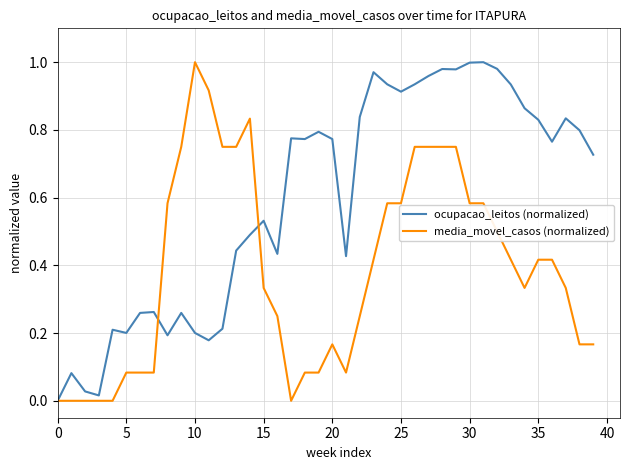

Rank the series by their average value, from highest to lowest.

ocupacao_leitos (normalized), media_movel_casos (normalized)